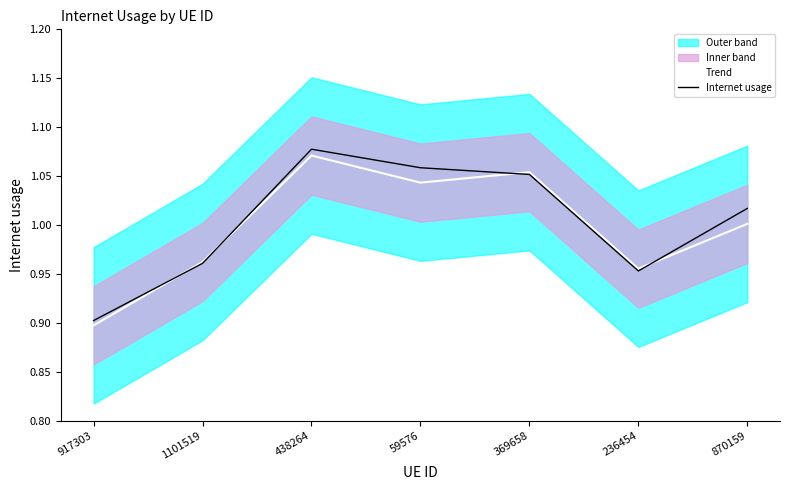

What is the difference between the Internet usage values at 917303 and 236454?

0.1